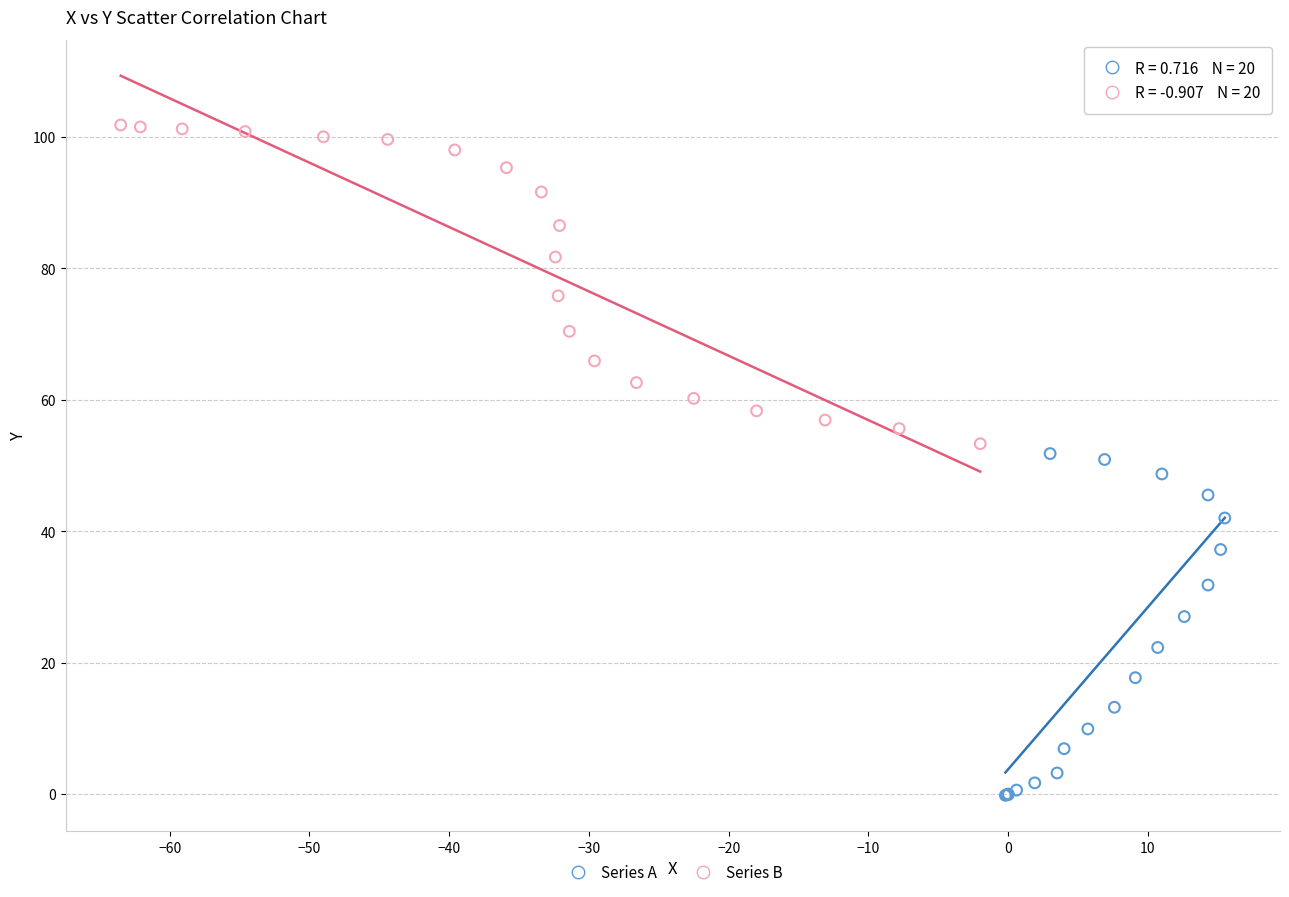

Which series contains the highest Y value?

Series B